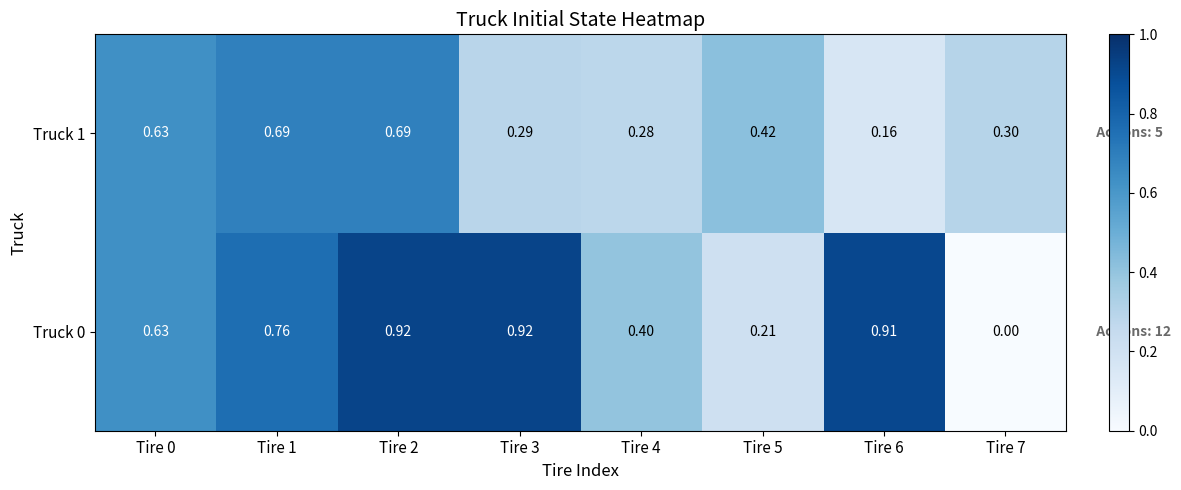

Is the value of Truck 1 at Tire 5 greater than the value of Truck 0 at Tire 2?

No